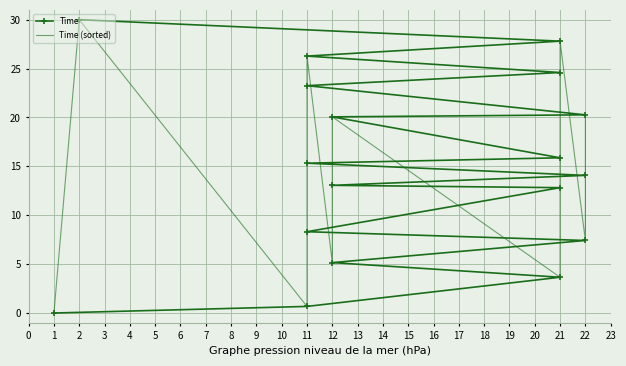

What is the difference between the maximum and minimum values in the Time (sorted) series?

30.0